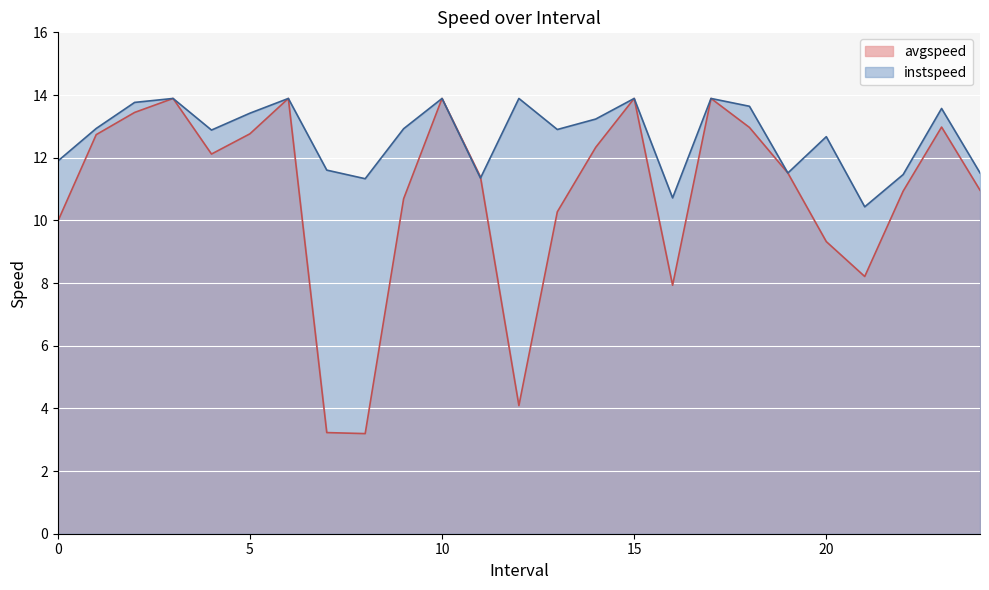

List the series in order of their peak value, lowest first.

avgspeed, instspeed